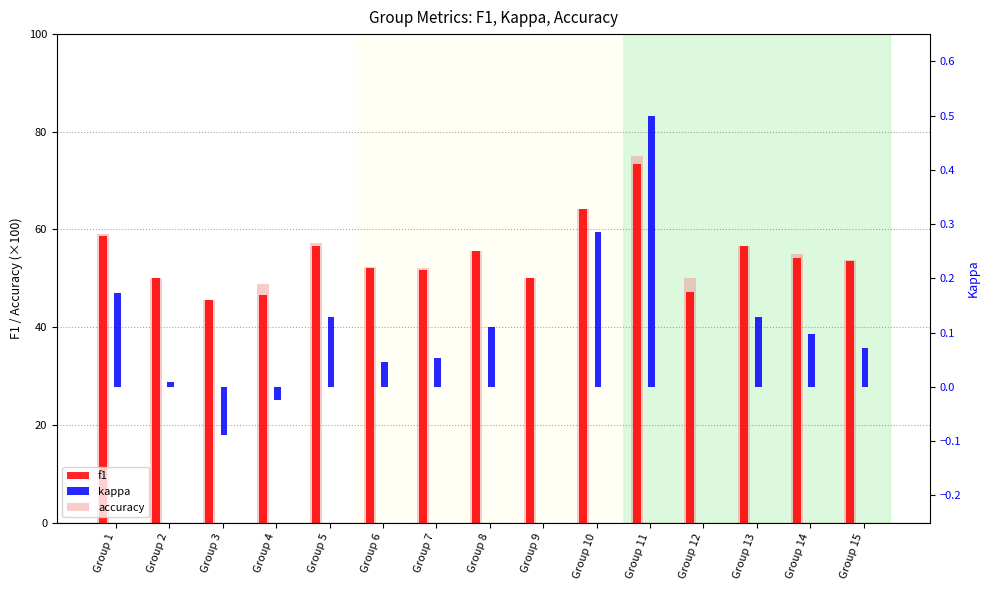

What is the sum of the accuracy values at Group 8 and Group 4?

104.4